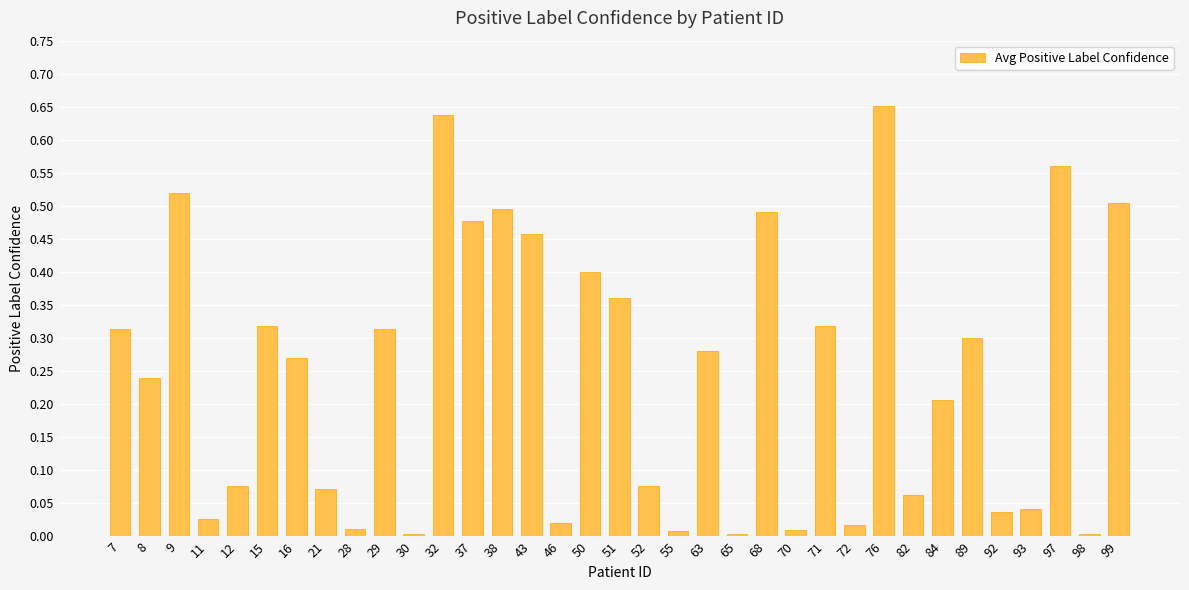

What is the sum of all values?

8.6